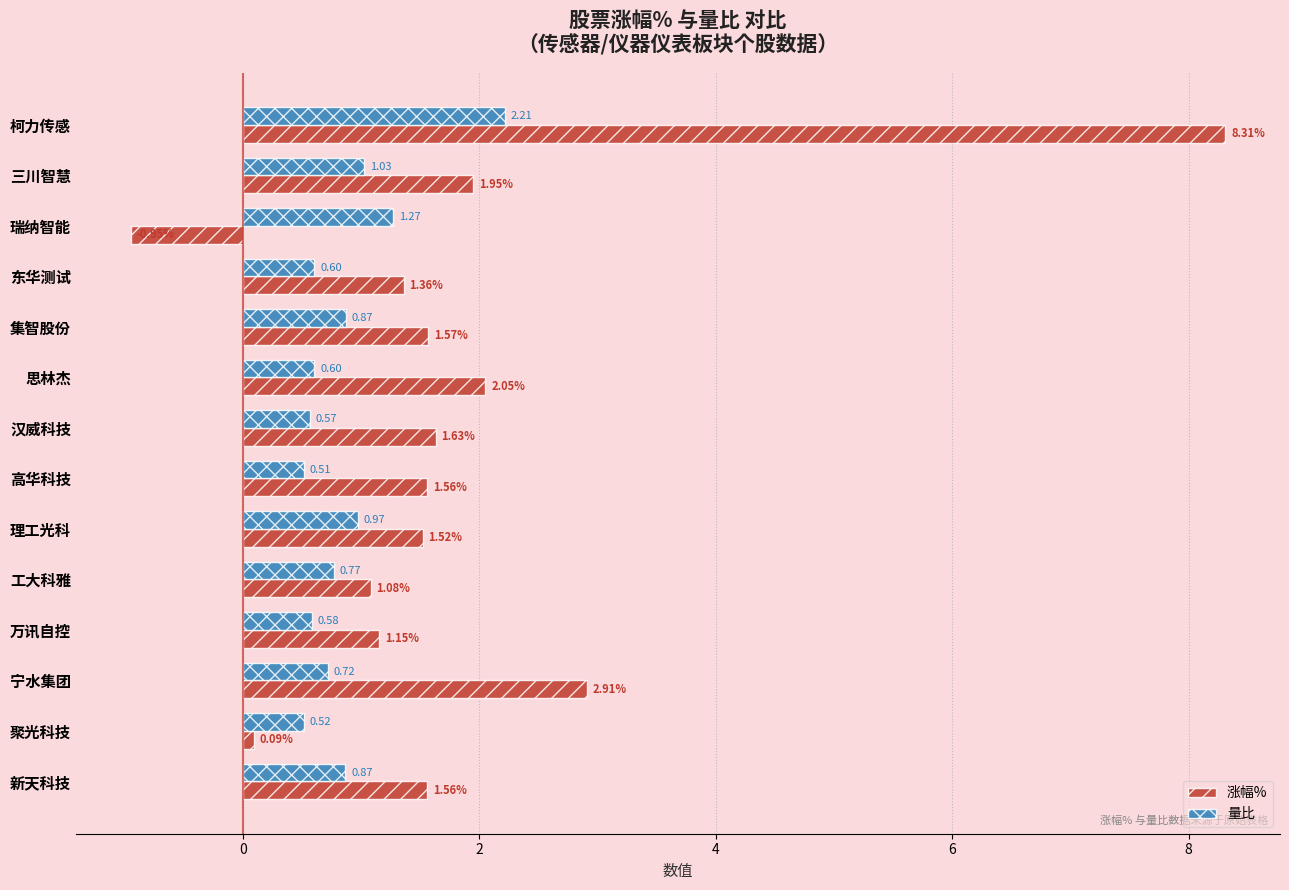

What is the difference between the maximum and minimum values in the 涨幅% series?

9.3